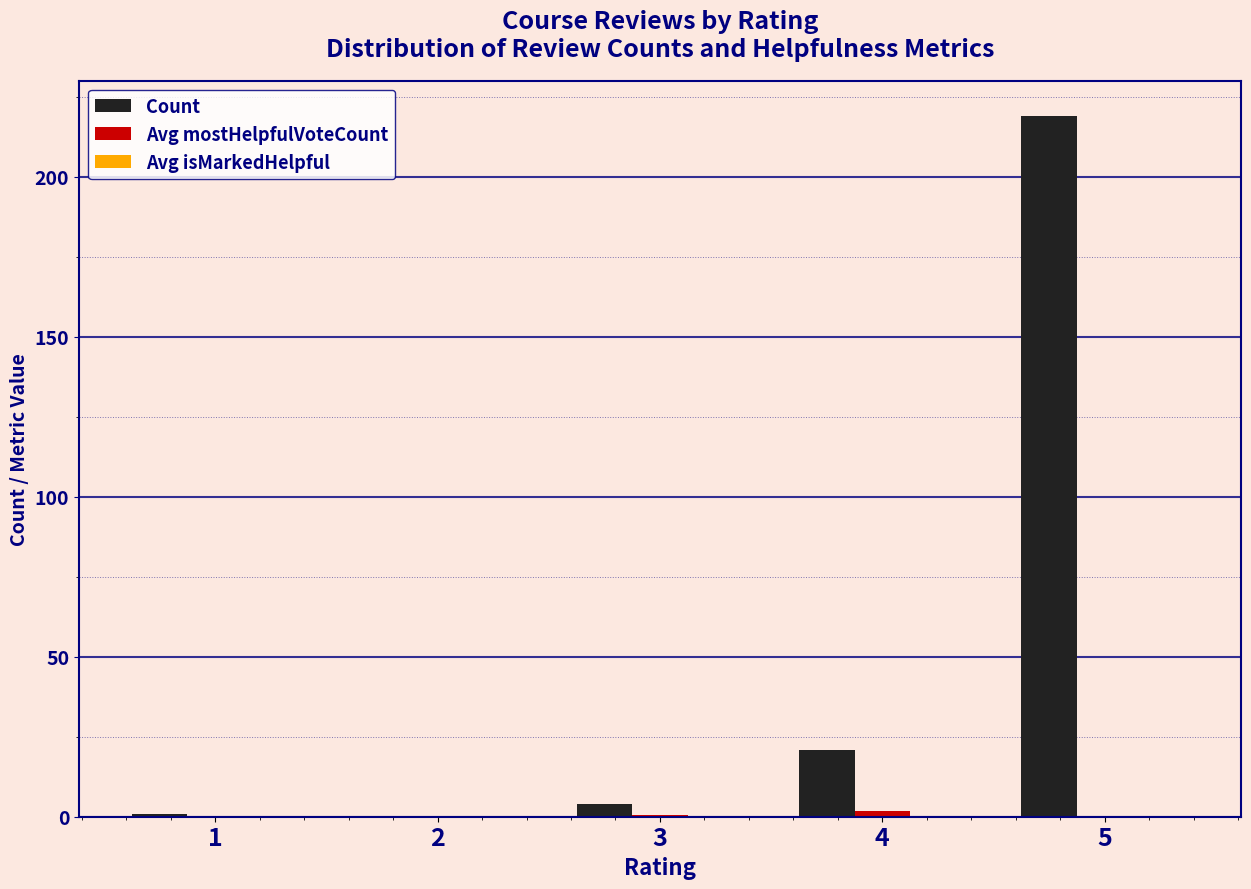

The Count series shows 383.4 at 5. True or false?

False